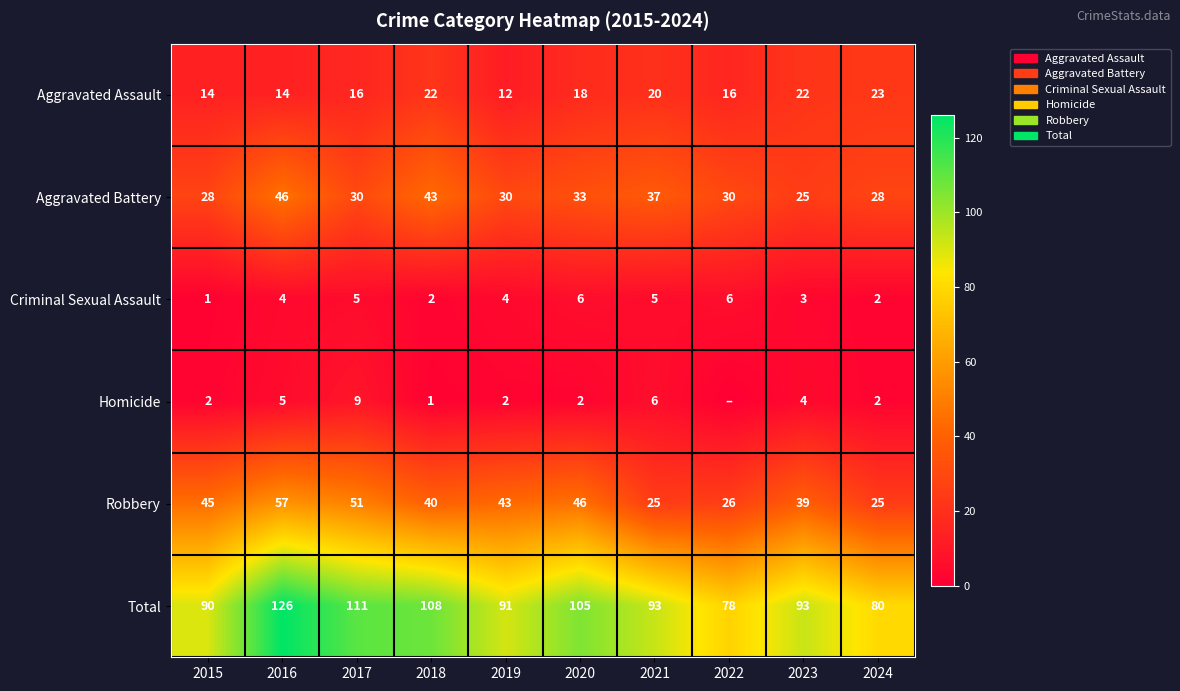

At how many categories does at least one series exceed 37?

10